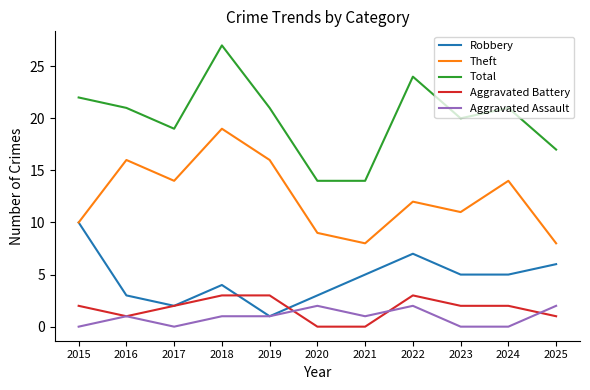

Which series has the largest total across all categories?

Total